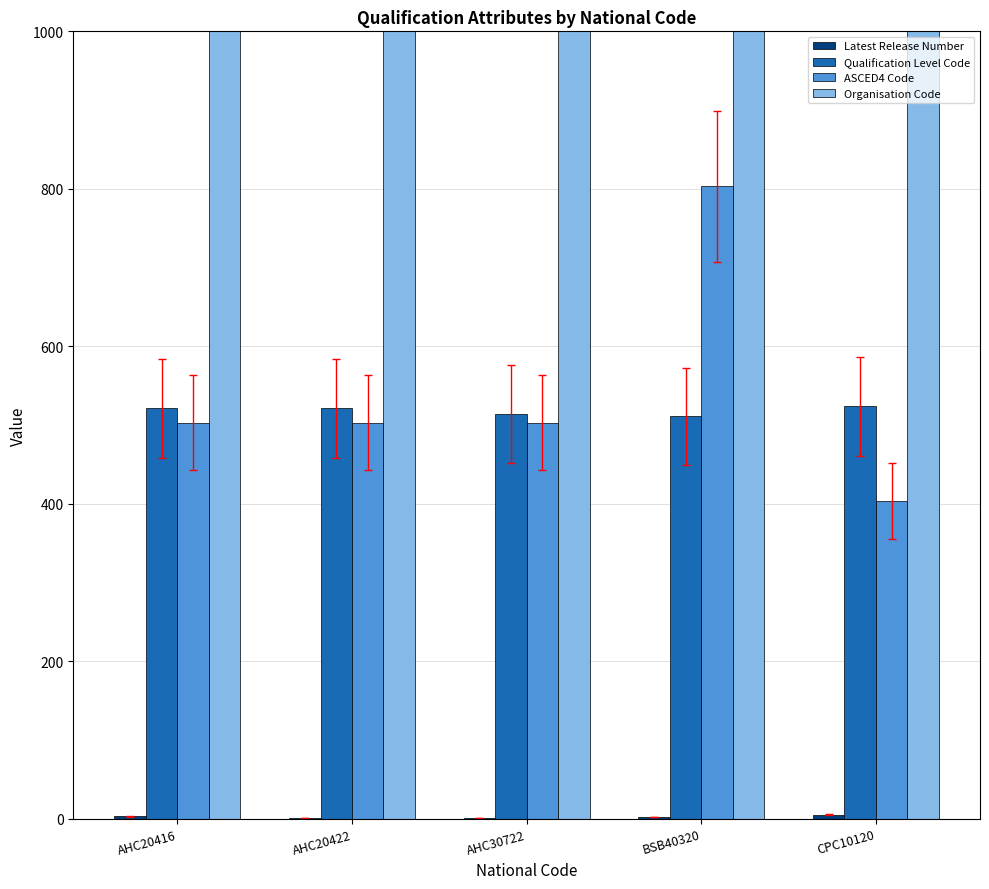

What value does the ASCED4 Code series have at CPC10120?

403